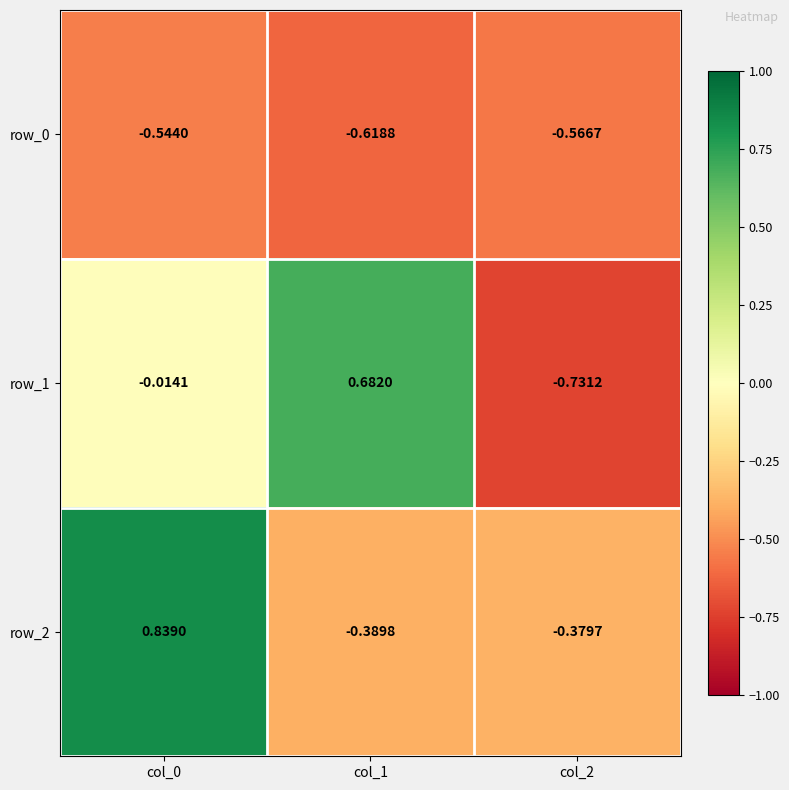

The row_0 series shows -0.2 at col_1. True or false?

False